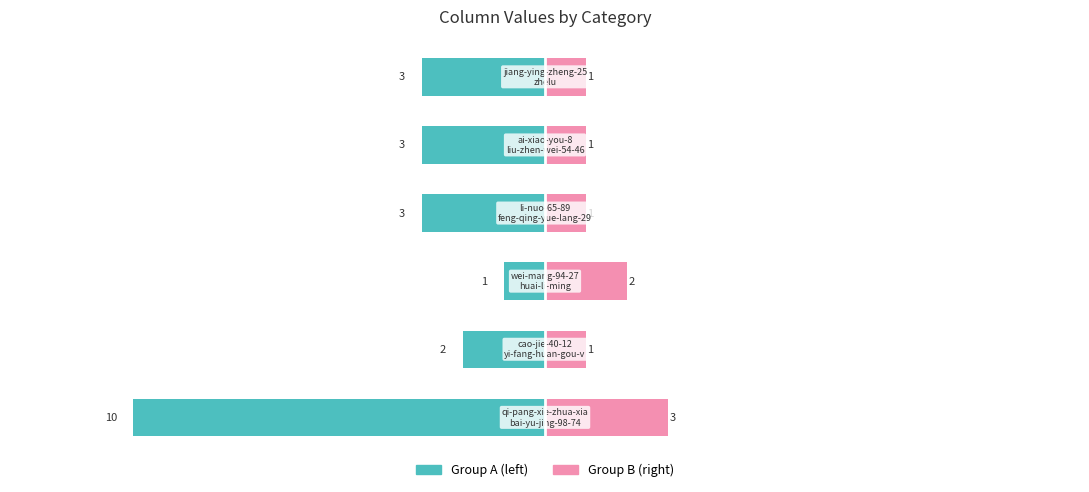

Reading right to left, transcribe all the data shown in this chart.

Group A: 5=-3	4=-3	3=-3	2=-1	1=-2	0=-10
Group B: 5=1	4=1	3=1	2=2	1=1	0=3